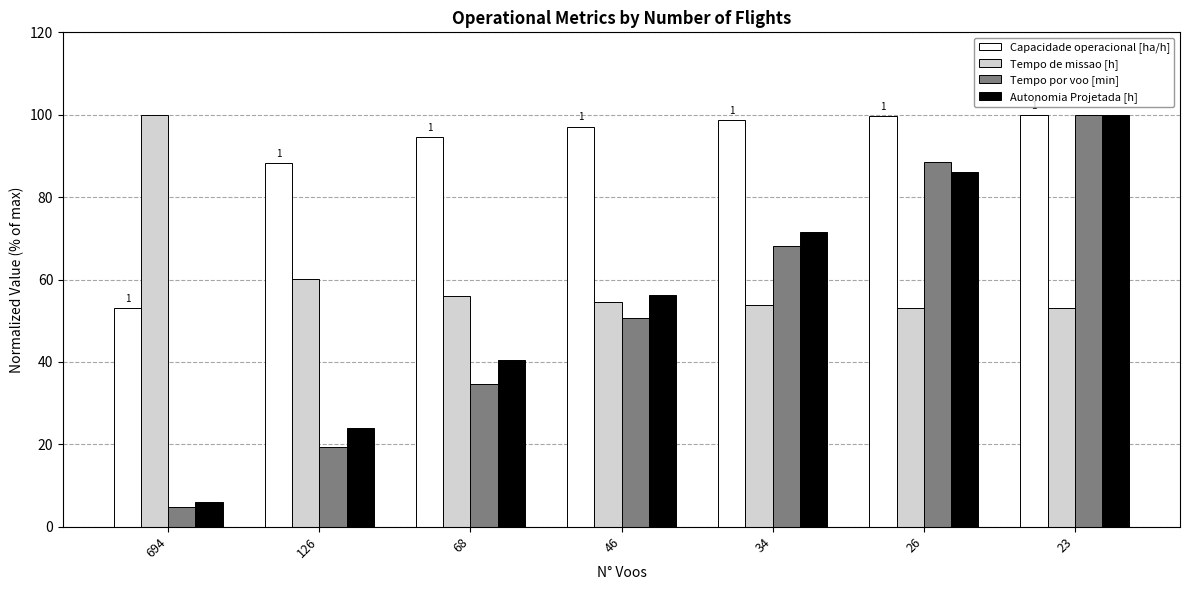

Is it true that Tempo de missao [h] equals 53.2 at 26?

True